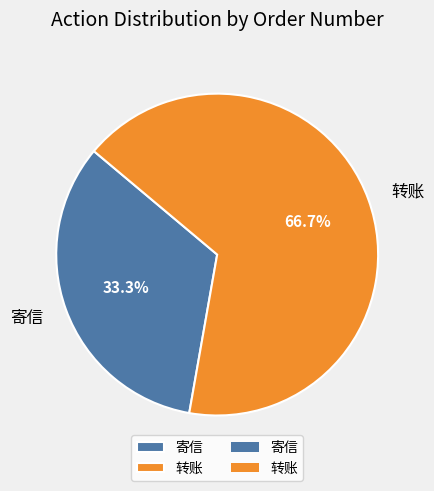

How many slices are in this pie chart?

2